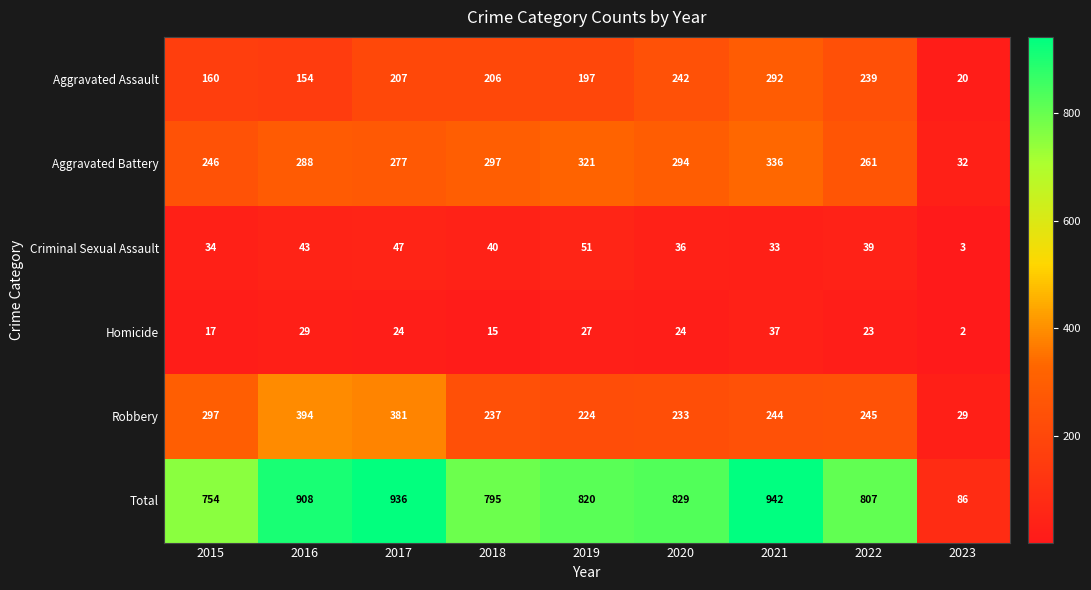

The value of Aggravated Battery at 2017 is 277. True or false?

True